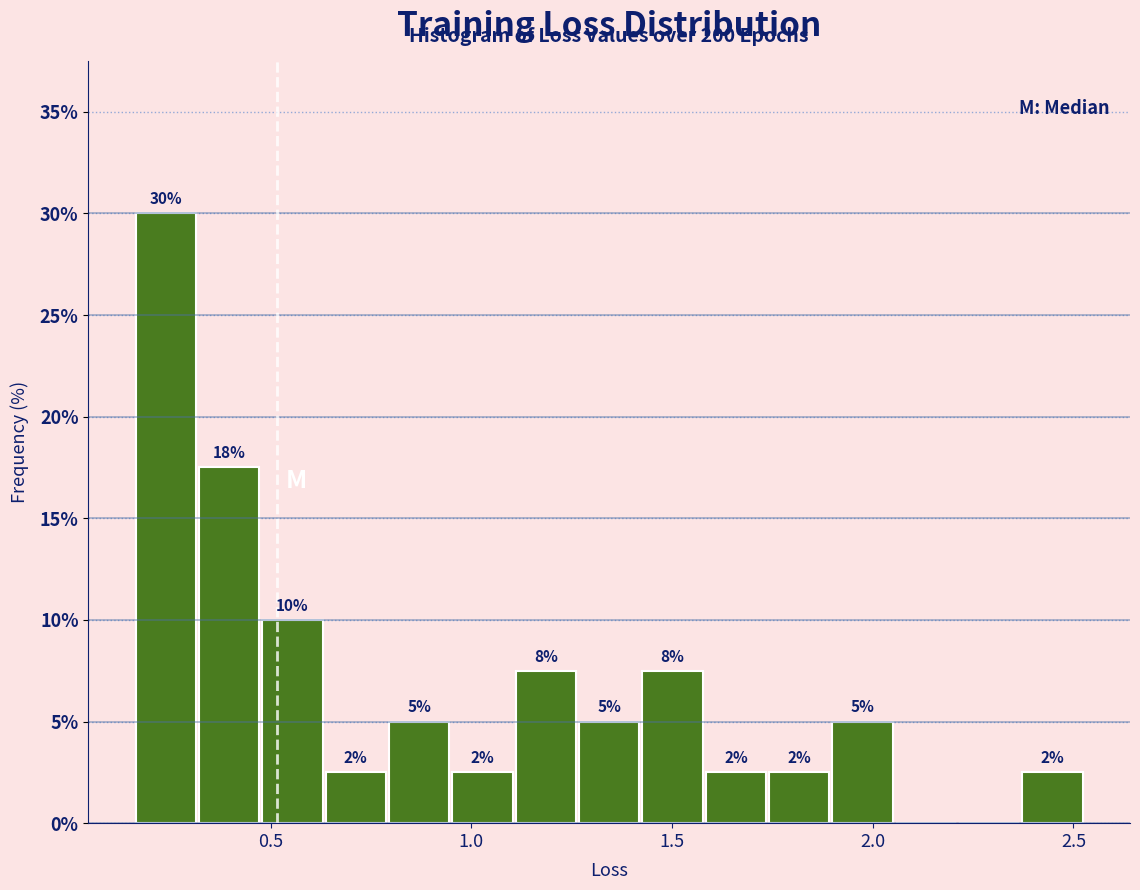

Read against the x-axis, roughly where is the centre of the tallest bar?

0.25